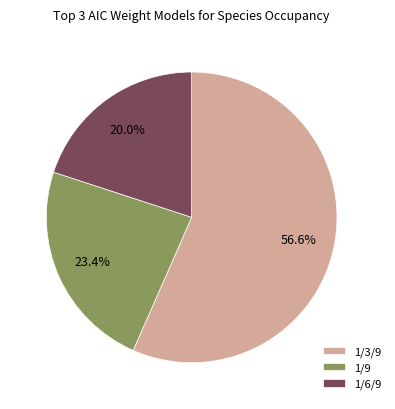

Is it true that 1/3/9 is 49% of the pie?

False